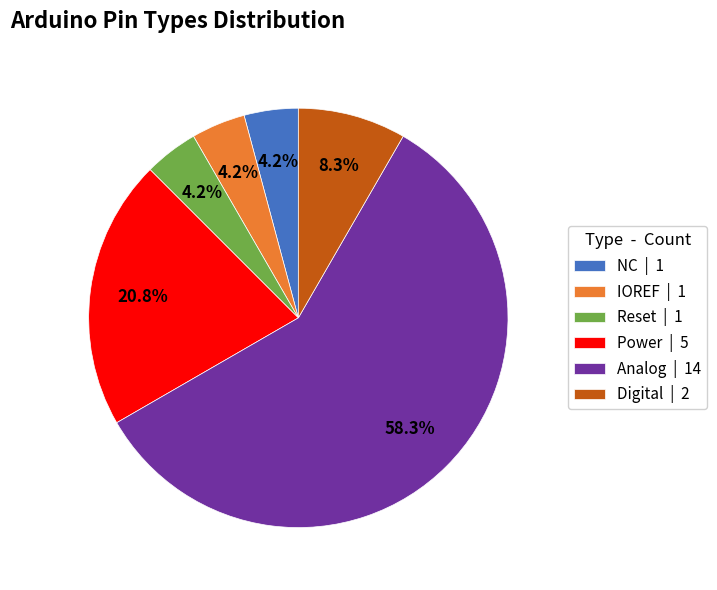

Is Digital the majority of the pie?

No